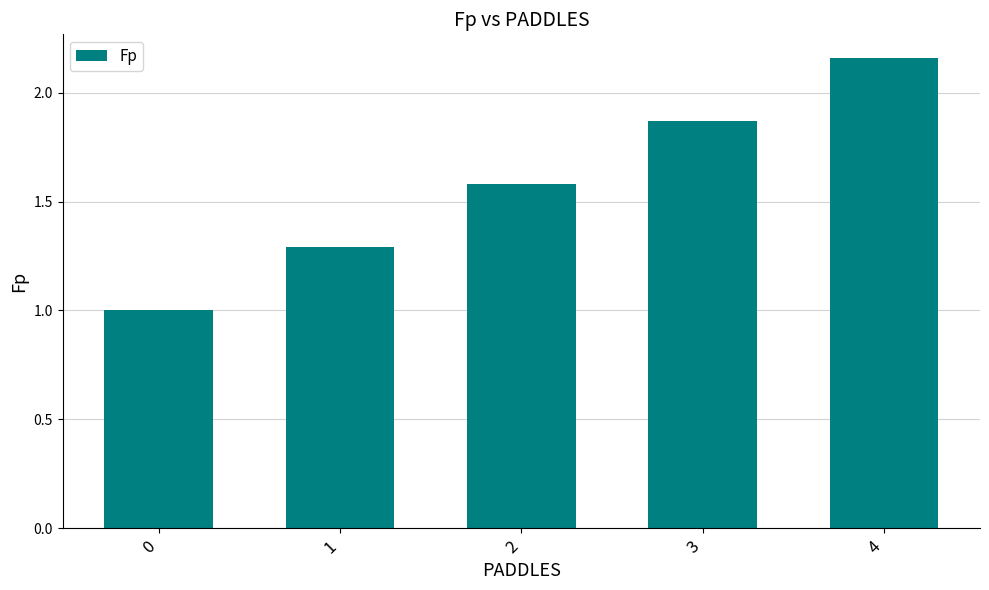

What value does the data have at 0?

1.0